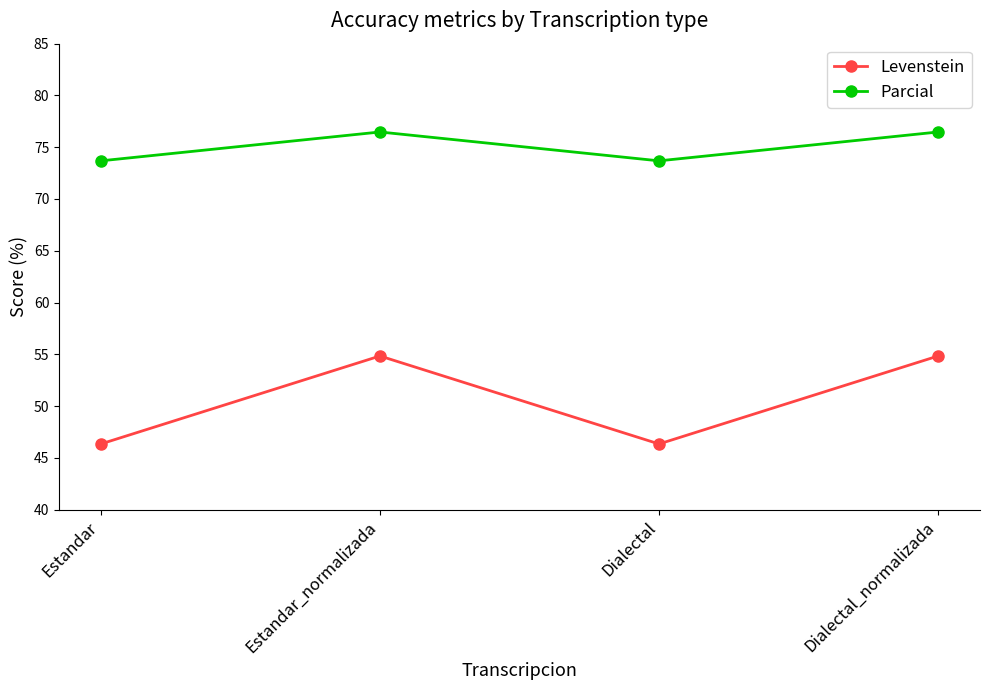

In Parcial, how many points are lower than both neighbors (excluding endpoints)?

1